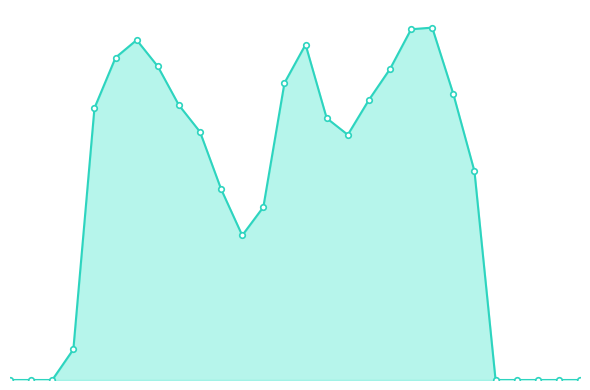

Which category has the highest value across all series?

20